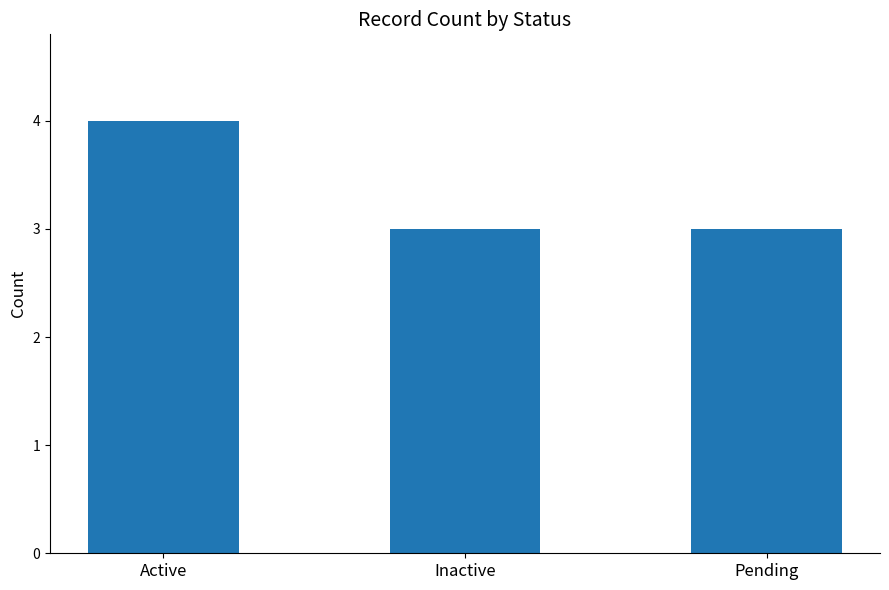

True or false: the data shows 3 at Pending.

True